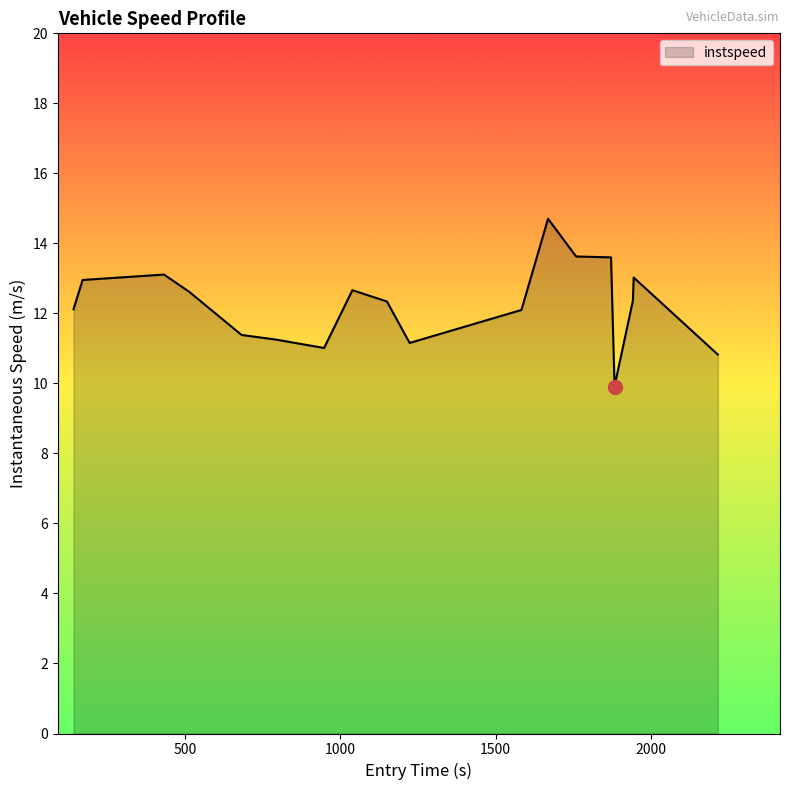

Does the chart display data point markers on the line(s)?

No